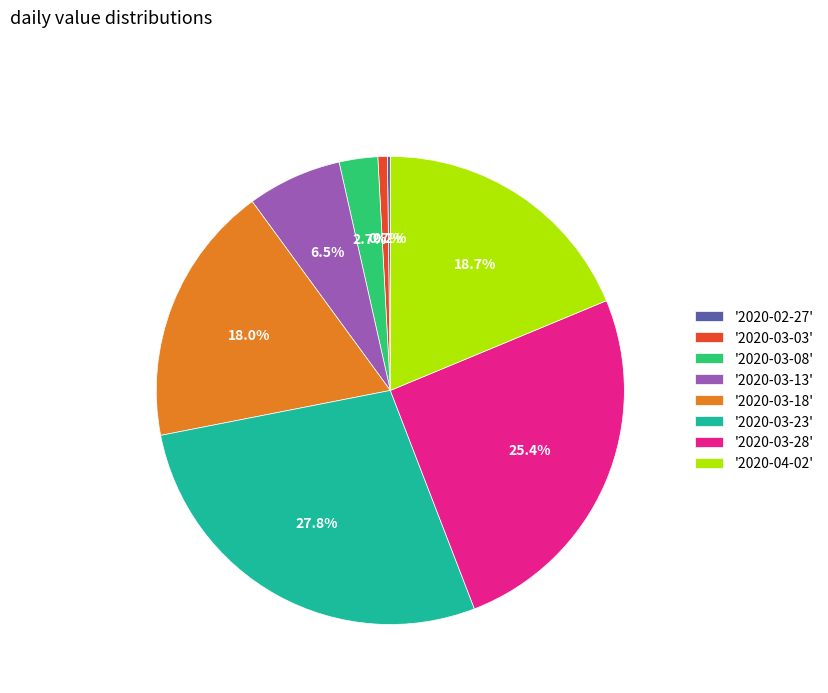

What is the largest slice in the pie chart?

'2020-03-23'